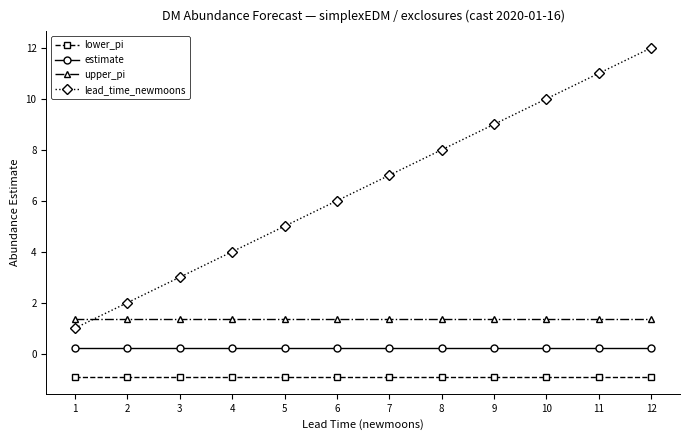

What are all the series names shown in the legend?

lower_pi, estimate, upper_pi, lead_time_newmoons